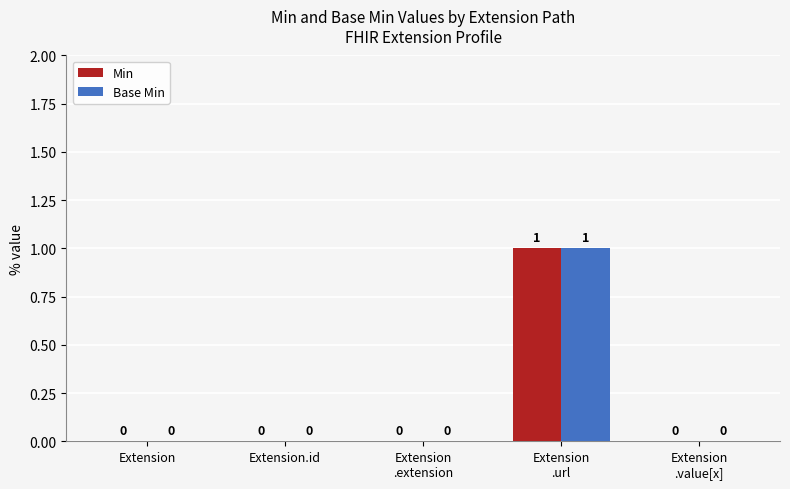

At which category is the sum across all series the highest?

Extension
.url